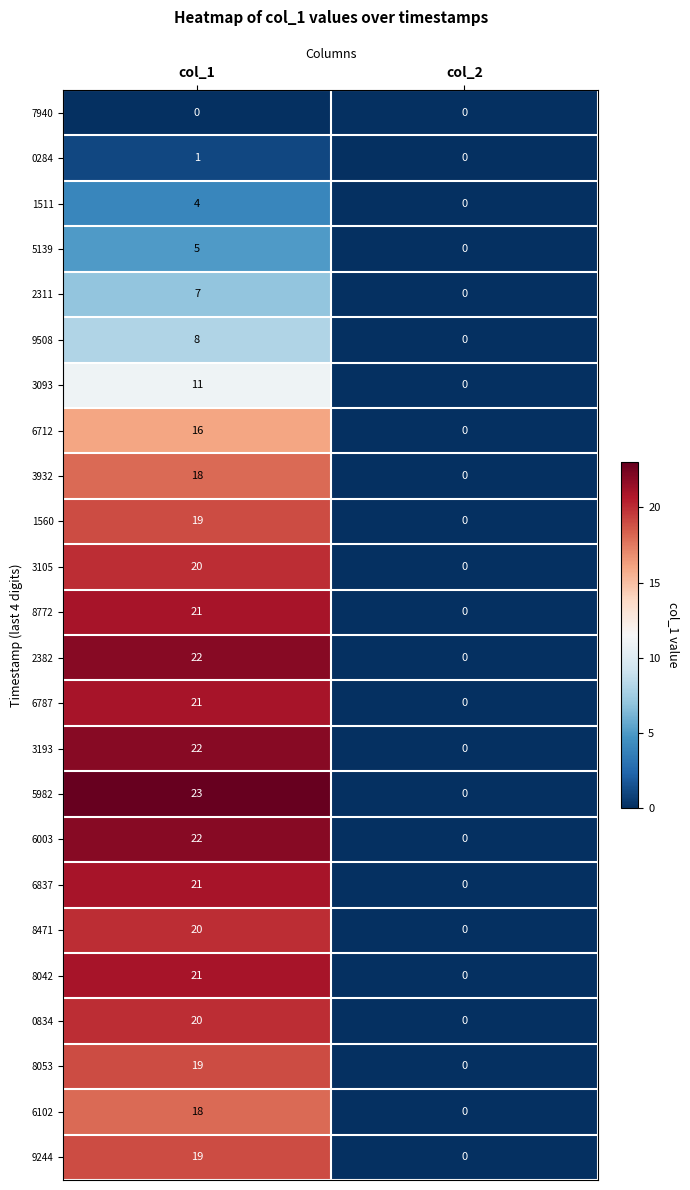

List the labels in order of 8471 value, smallest first.

col_2, col_1